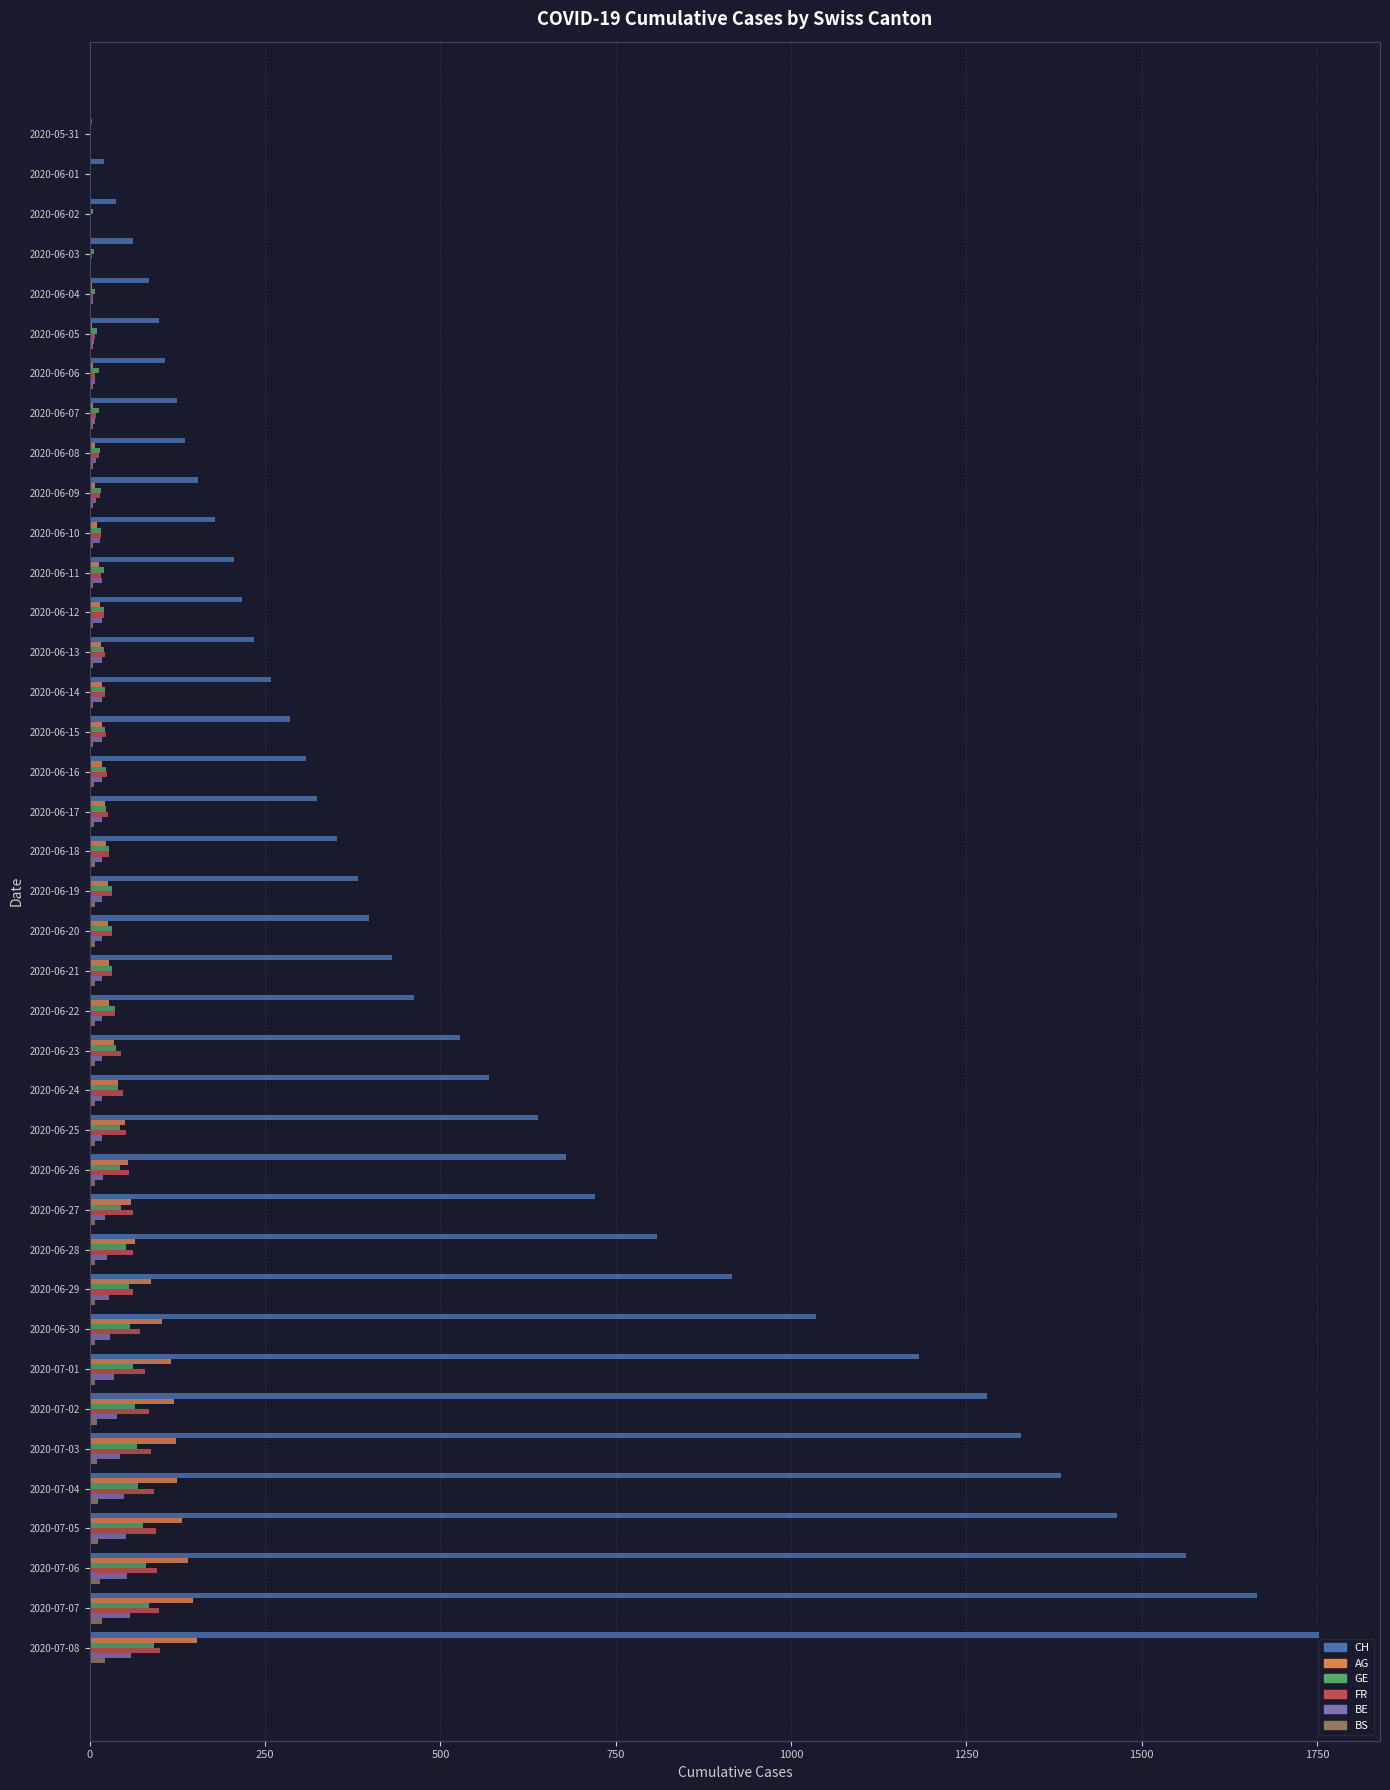

The value of FR at 2020-06-27 is 61. True or false?

True